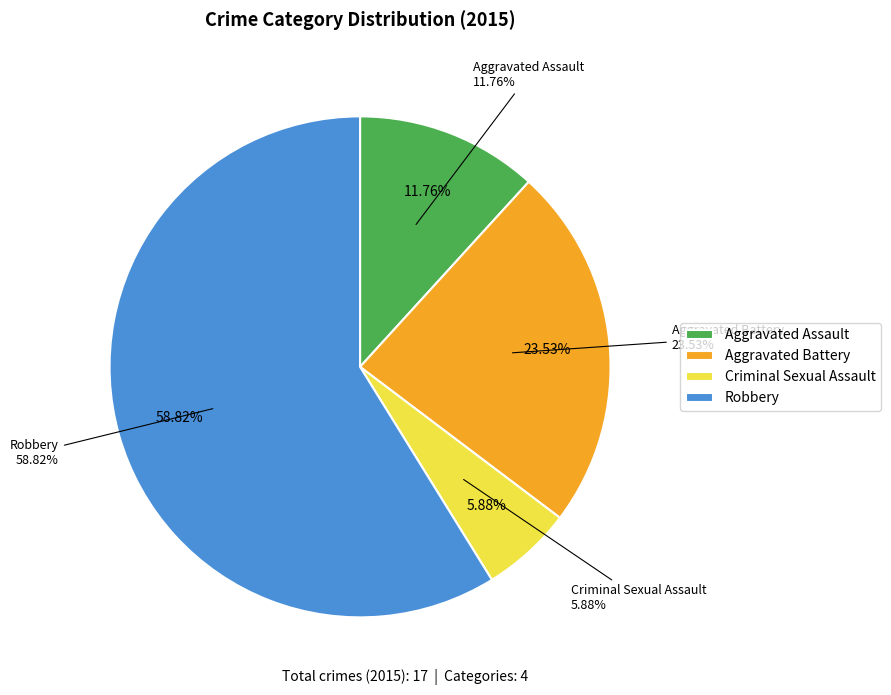

How many slices are in this pie chart?

4